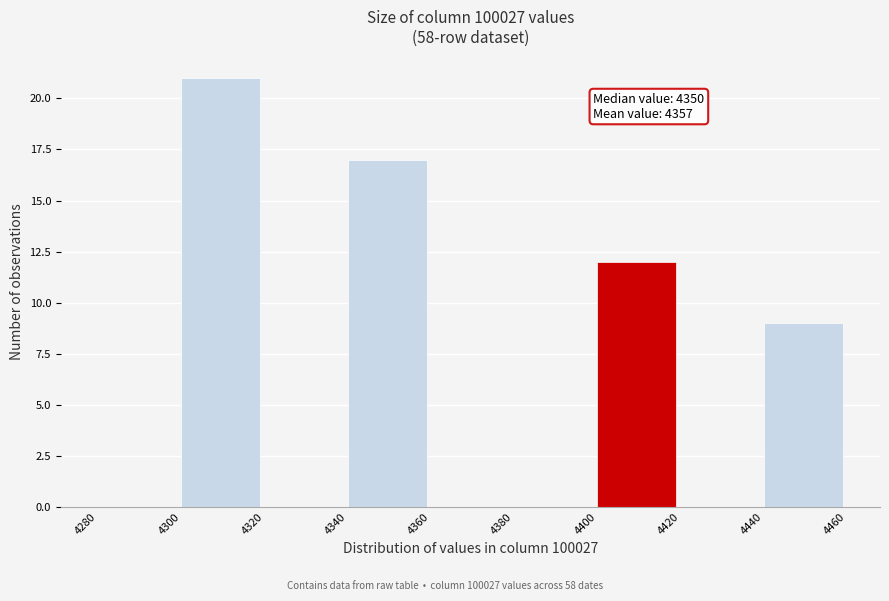

Which range on the x-axis has the tallest bar?

4300 to 4320